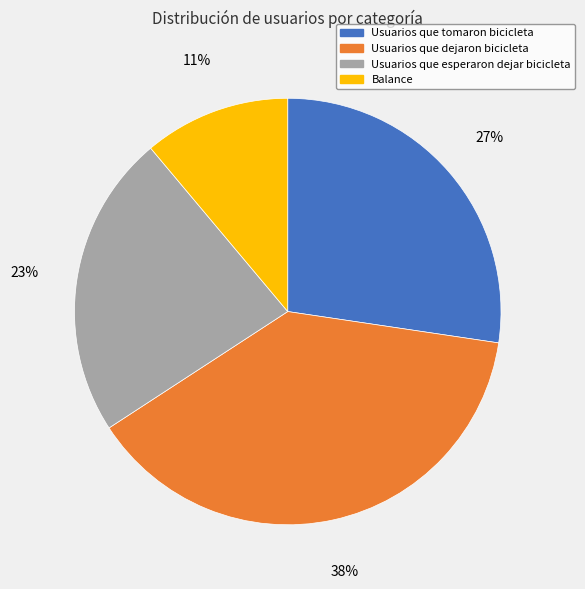

Count the number of slices in the pie.

4